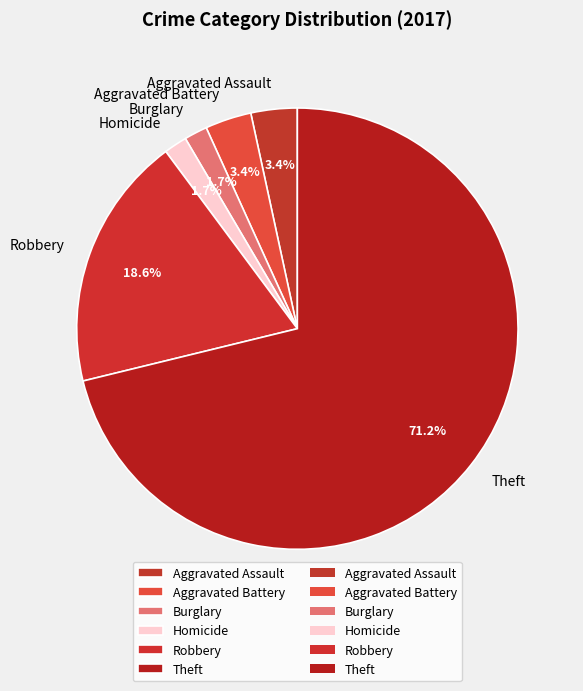

How many segments does this pie chart have?

6